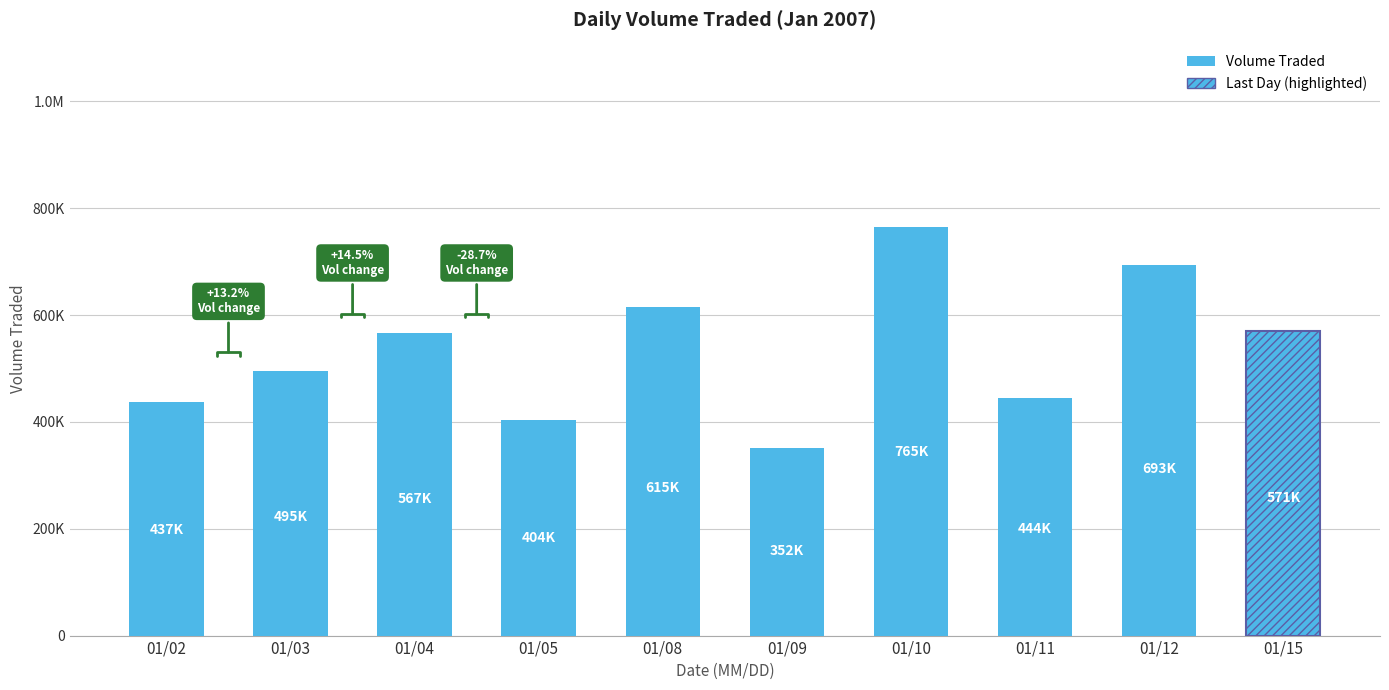

Approximately how many times larger is the value at 01/08 compared to 01/11?

1.4